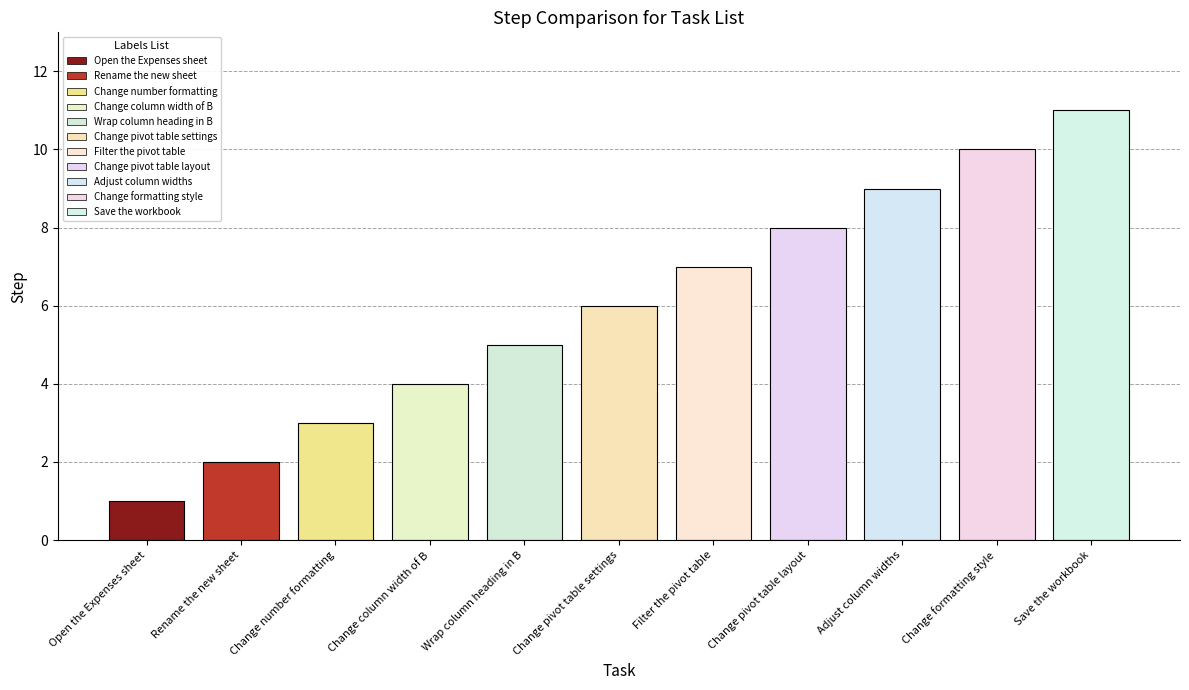

The value at Change number formatting is 3. True or false?

True